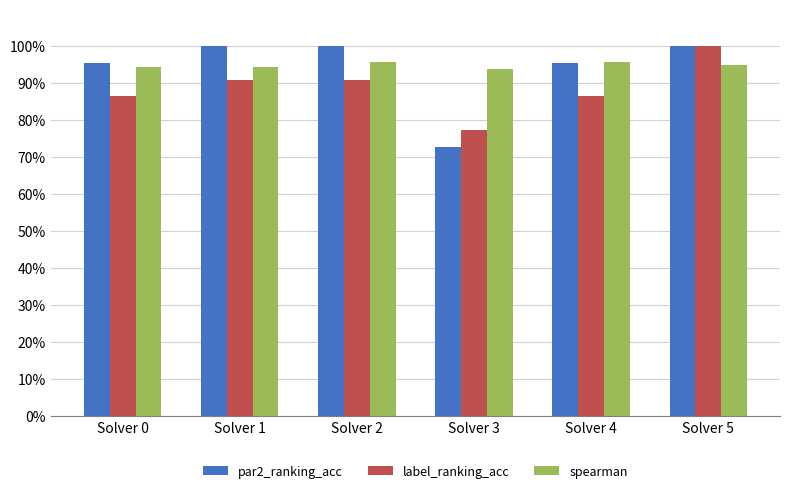

What are all the series names shown in the legend?

par2_ranking_acc, label_ranking_acc, spearman